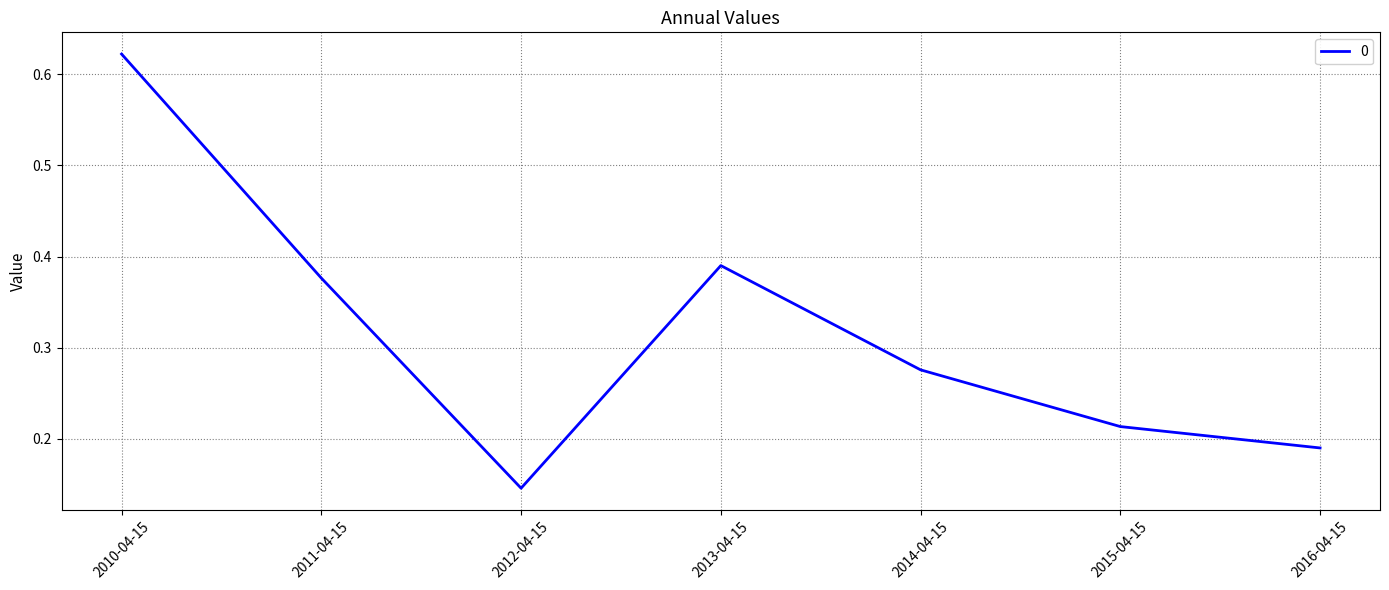

What is the change in value from 2010-04-15 to 2012-04-15?

-0.5